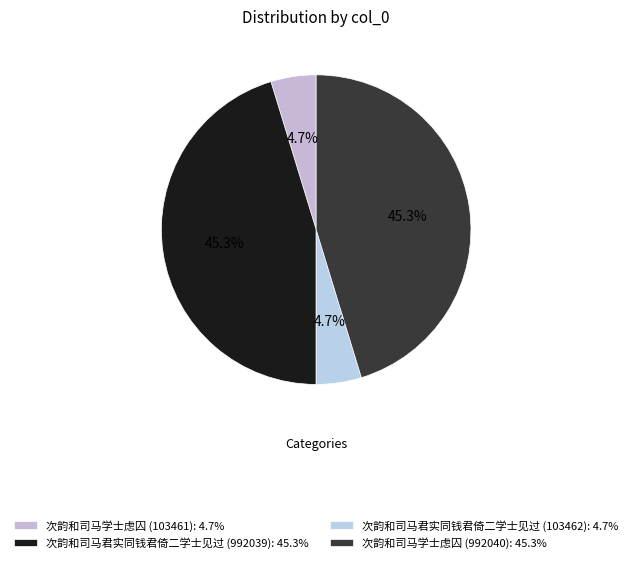

Count the number of slices in the pie.

4